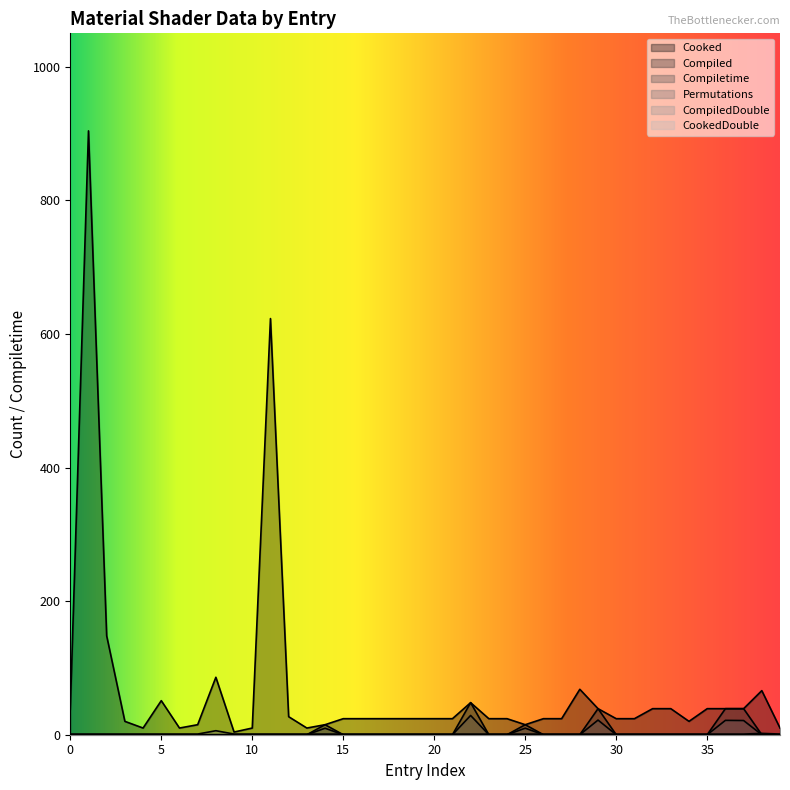

What is the spread (max minus min) of values at 23?

24.0